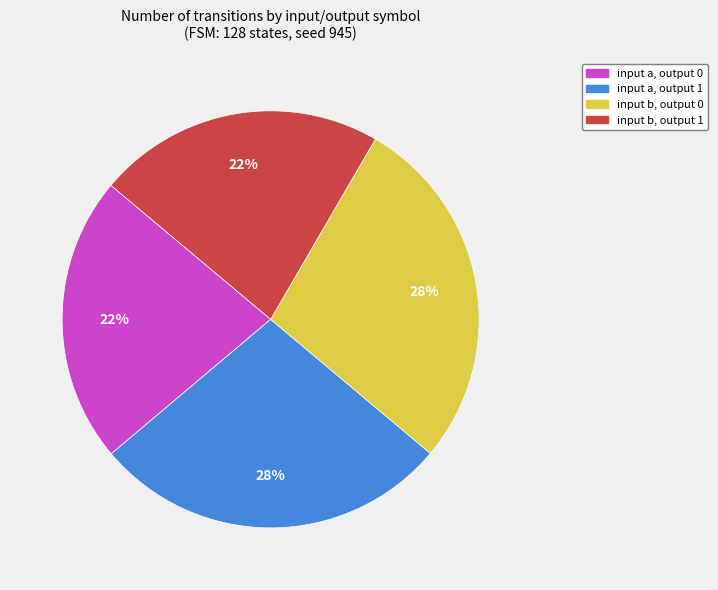

Does any single category account for the majority?

No